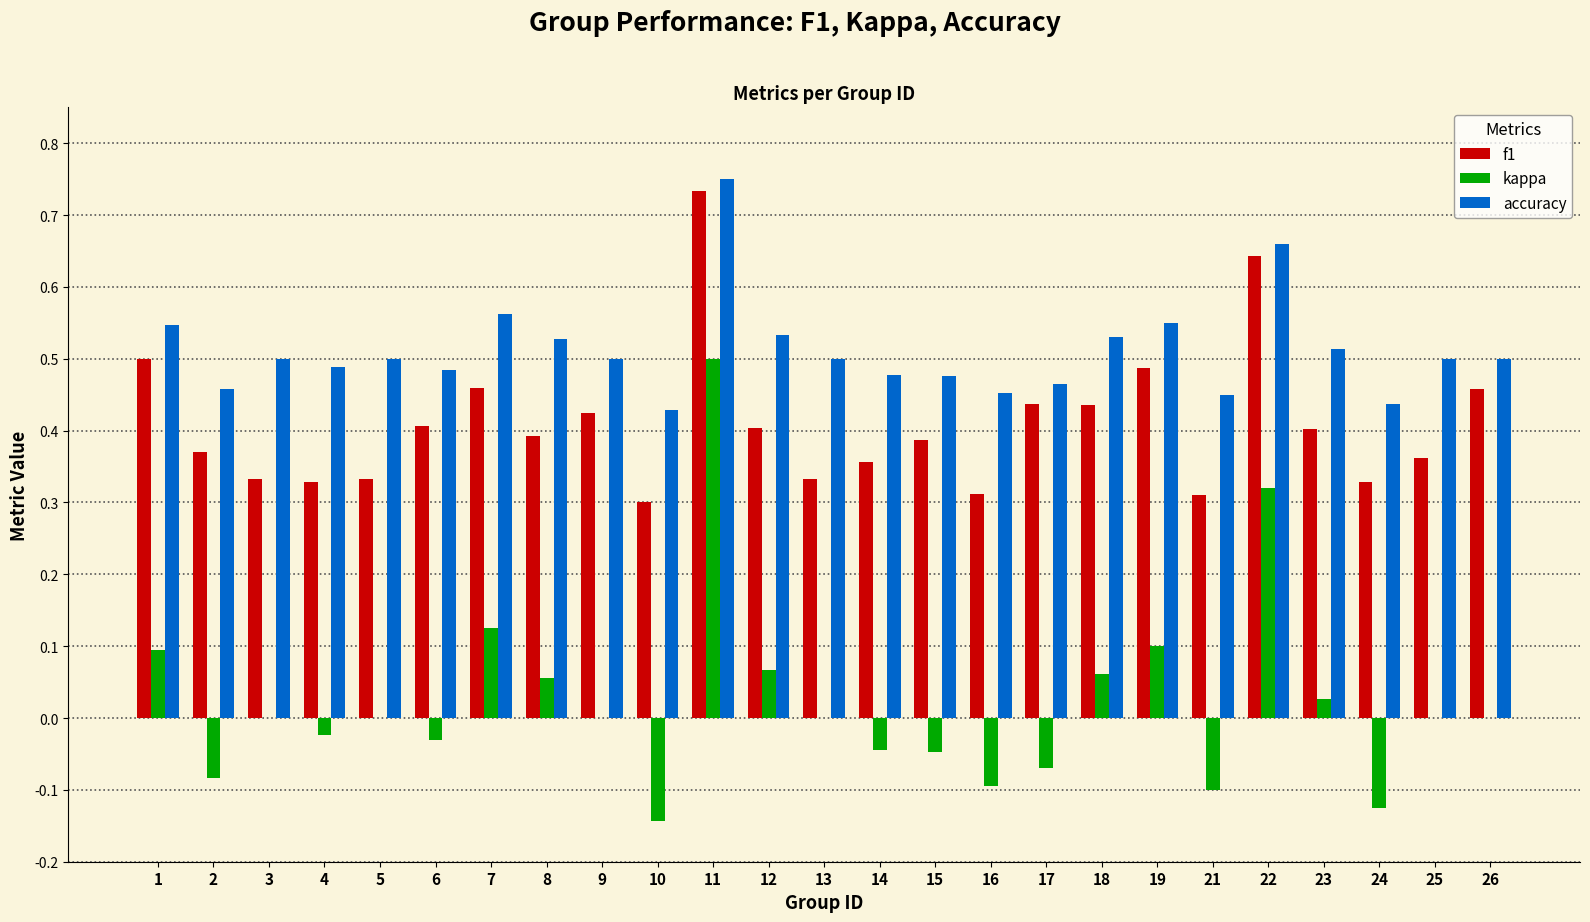

Which series has the largest total across all categories?

accuracy